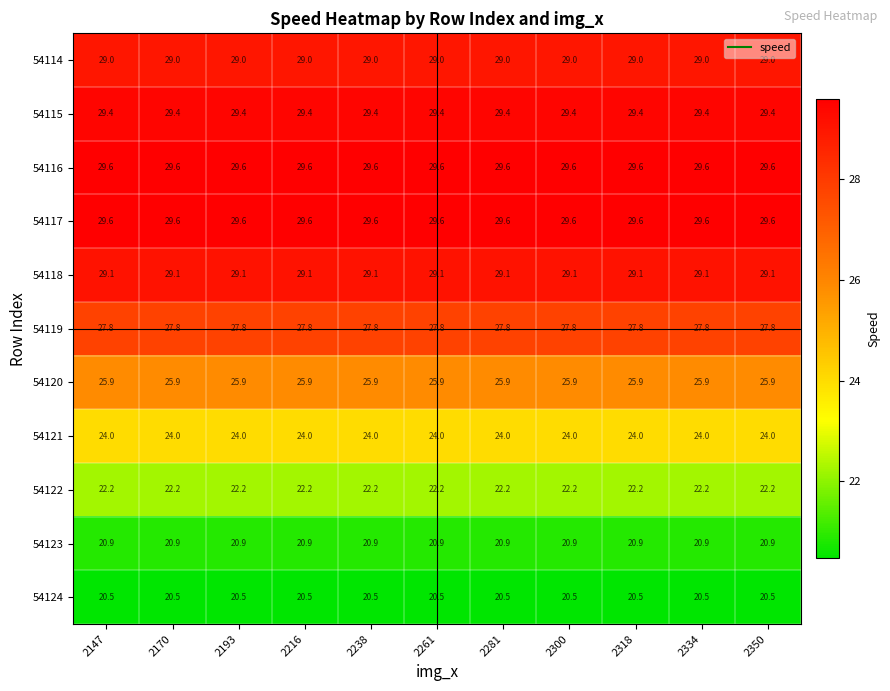

The 54124 series shows 5.3 at 2300. True or false?

False